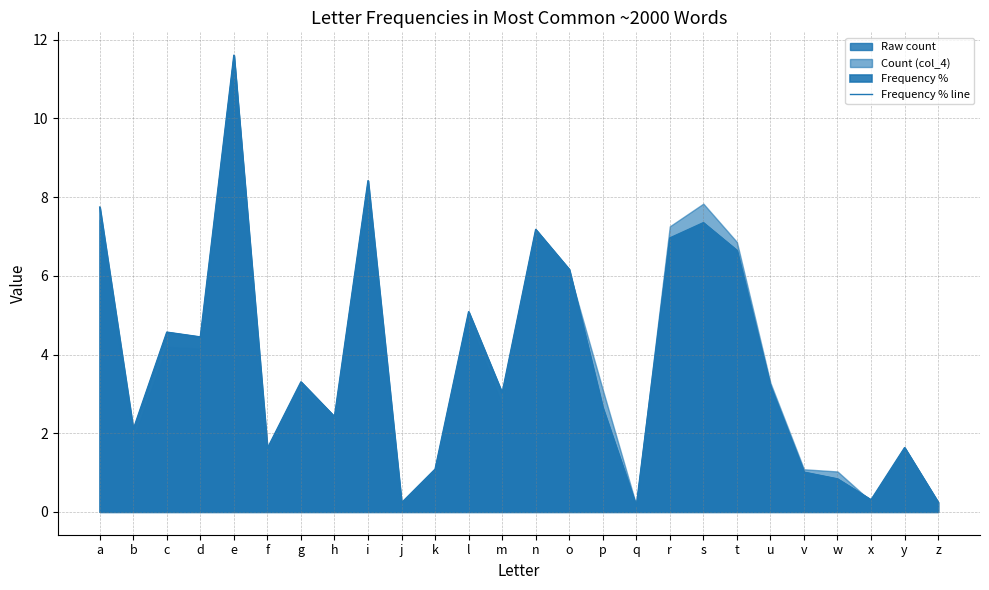

True or false: the data shows 1.1 at b.

False